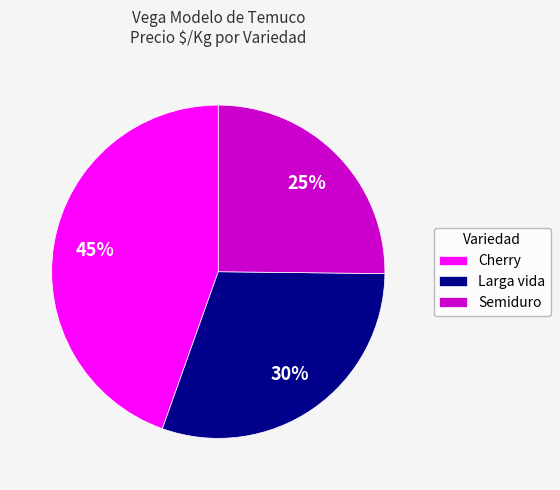

Do Larga vida and Cherry together represent more than half of the pie?

Yes